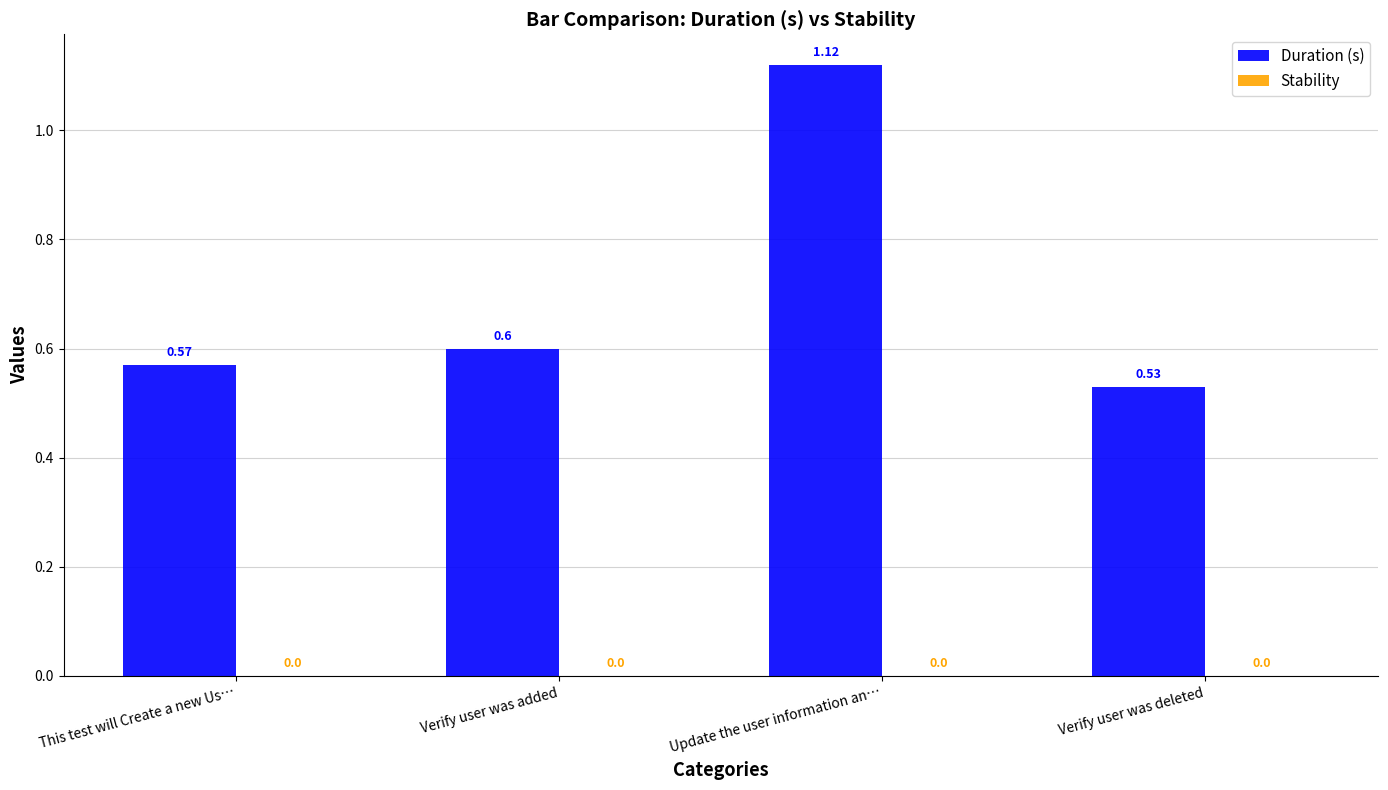

What is the sum of all values?

2.8